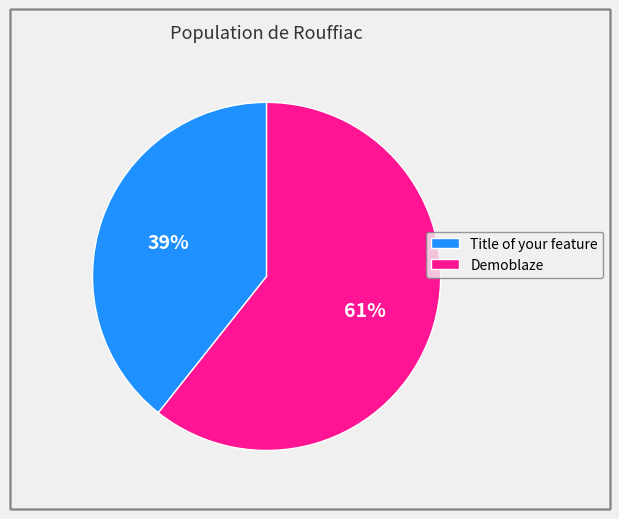

What is the largest slice in the pie chart?

Demoblaze